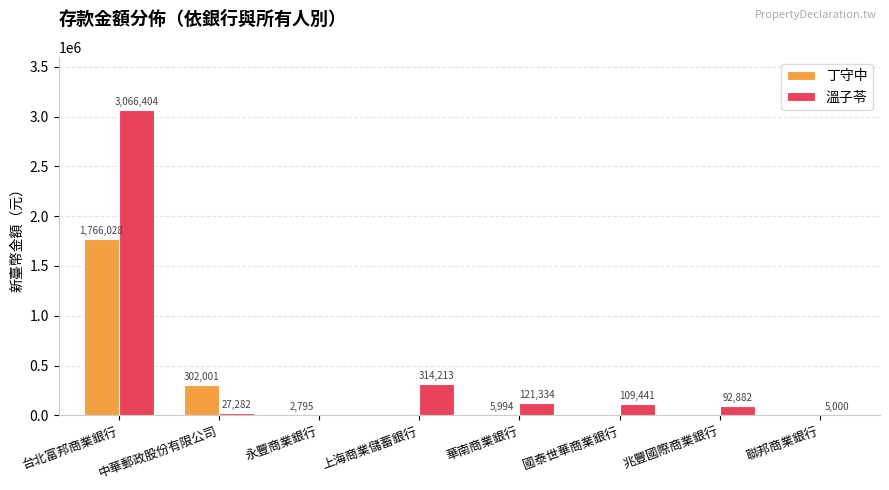

What value does the 丁守中 series have at 永豐商業銀行?

2795